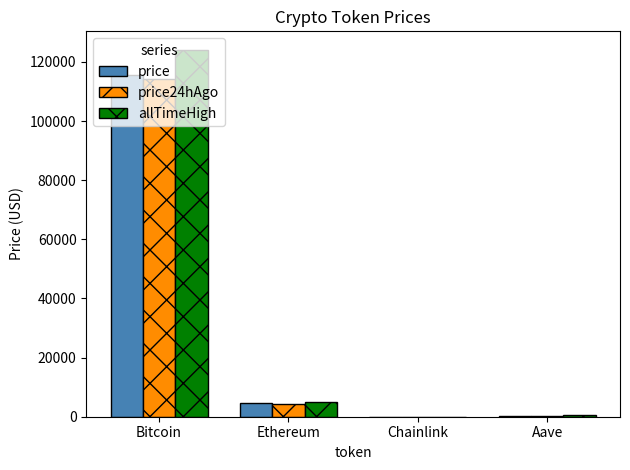

The value of price24hAgo at Bitcoin is 205313.7. True or false?

False